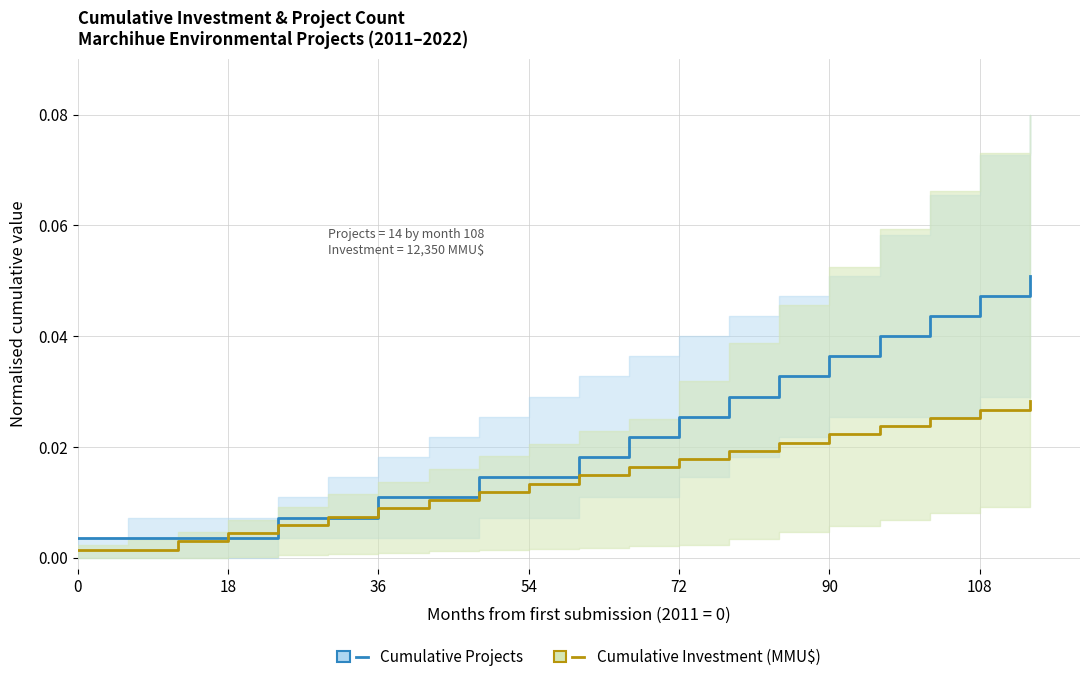

At how many categories does at least one series exceed 0?

20